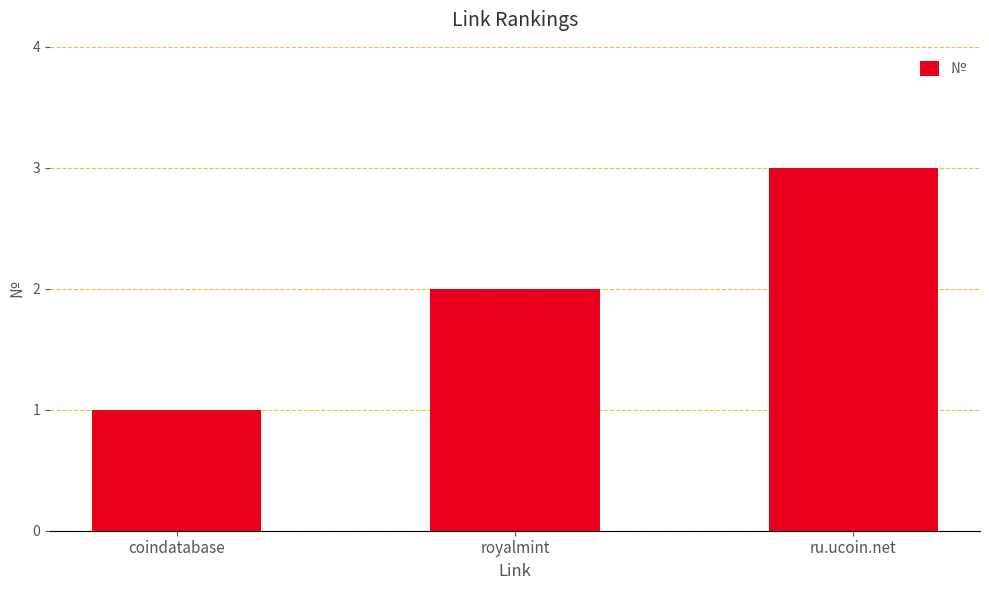

Count the values in the range 1 to 3.

3